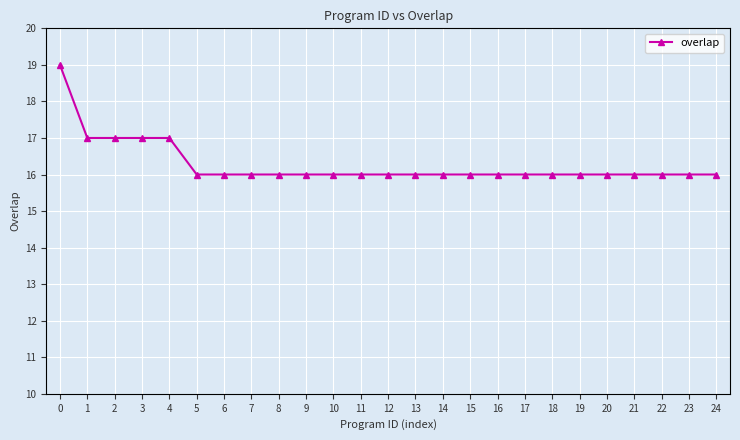

How many lines are shown in the chart?

1